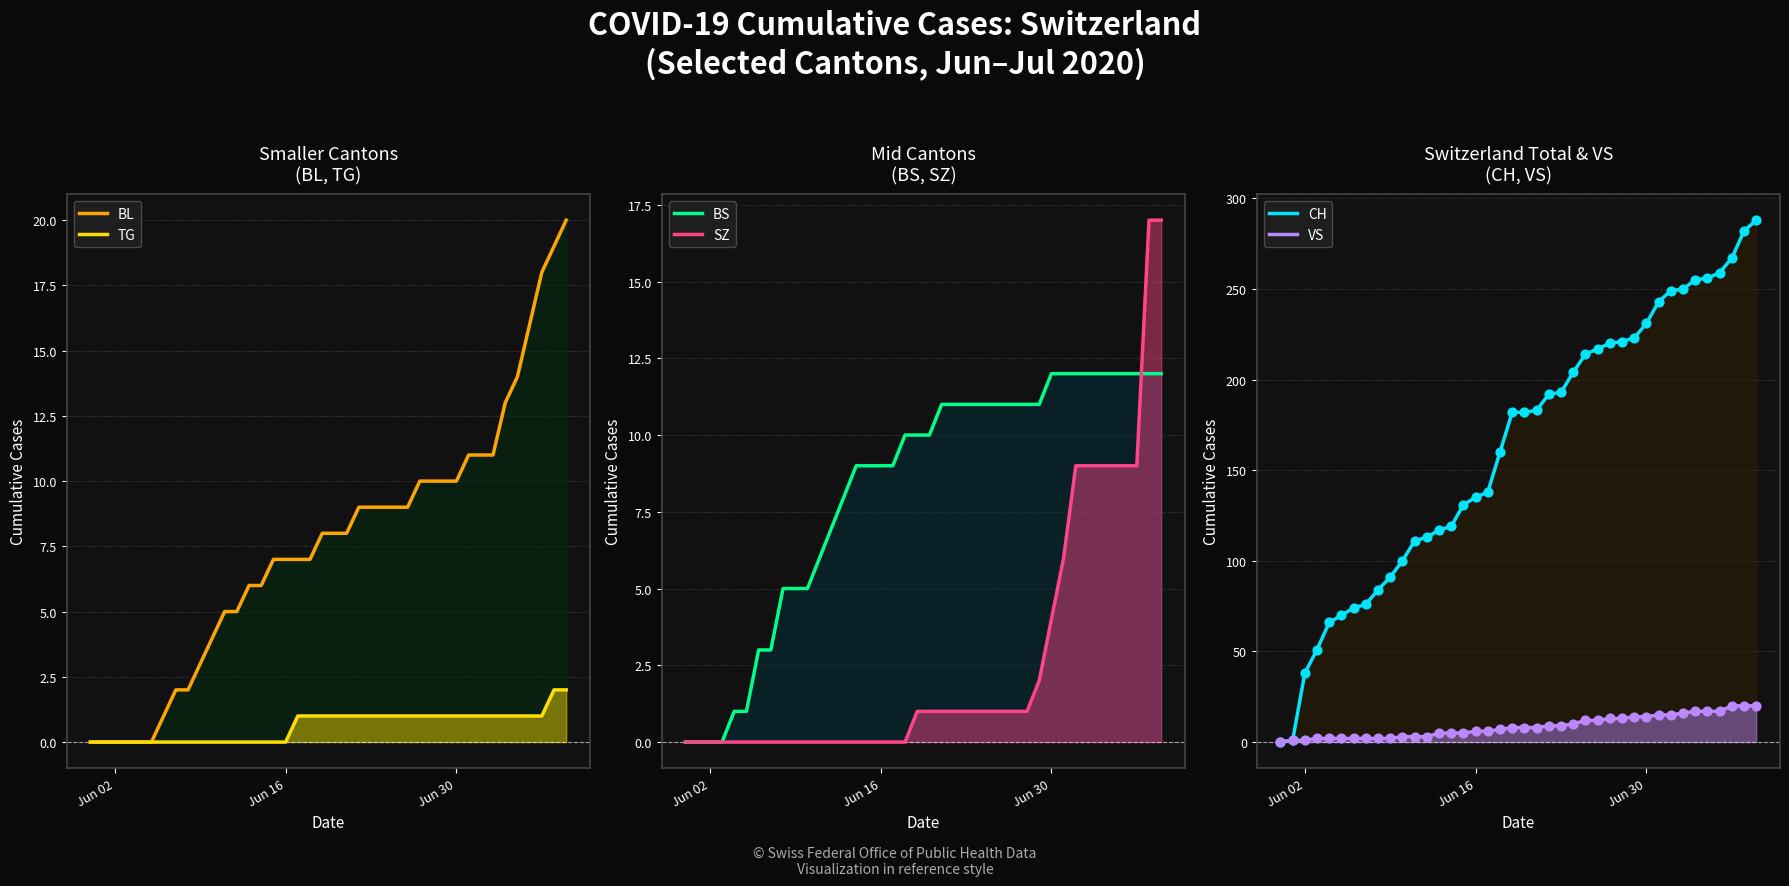

What are all the series names shown in the legend?

BL, TG, BS, SZ, CH, VS